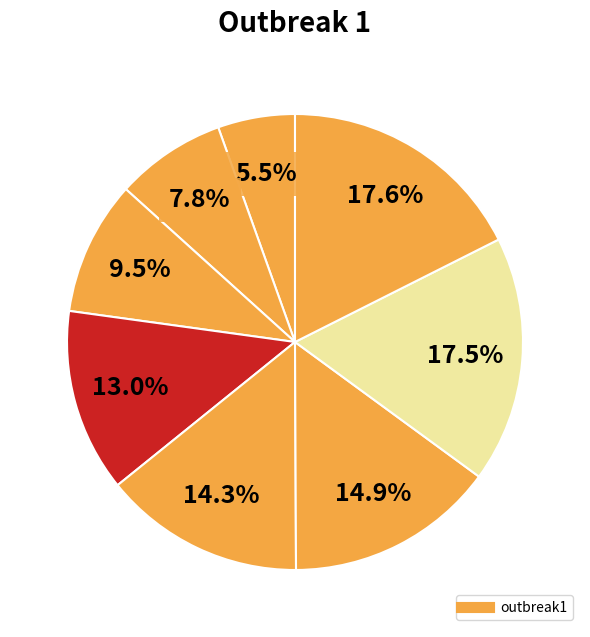

What is the largest slice in the pie chart?

step8